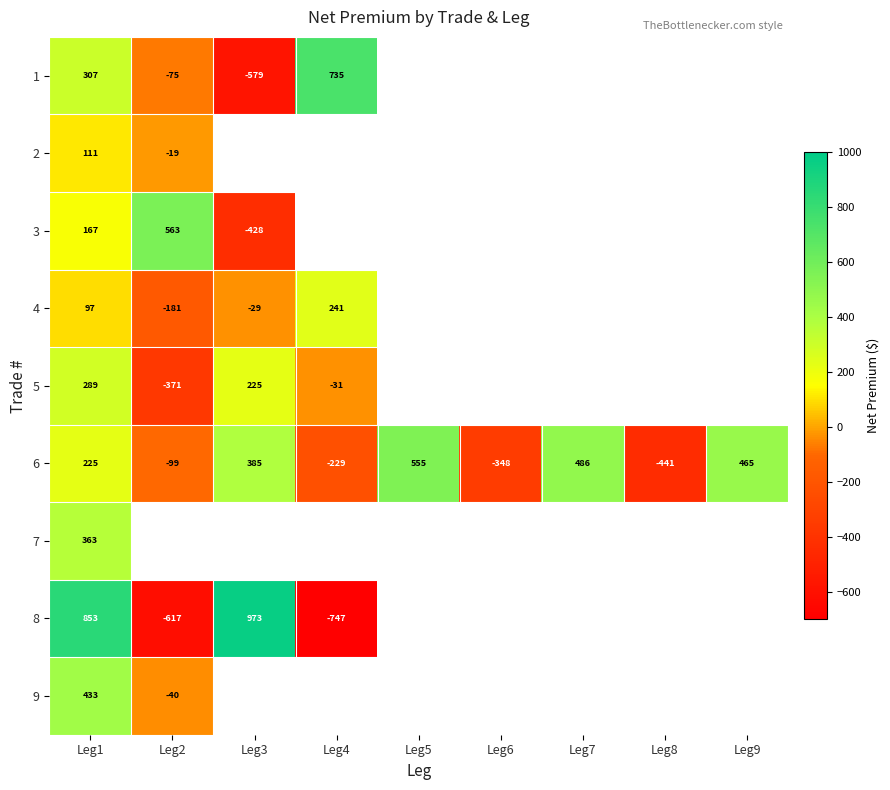

Is the value of 7 at Leg1 greater than the value of 6 at Leg8?

Yes